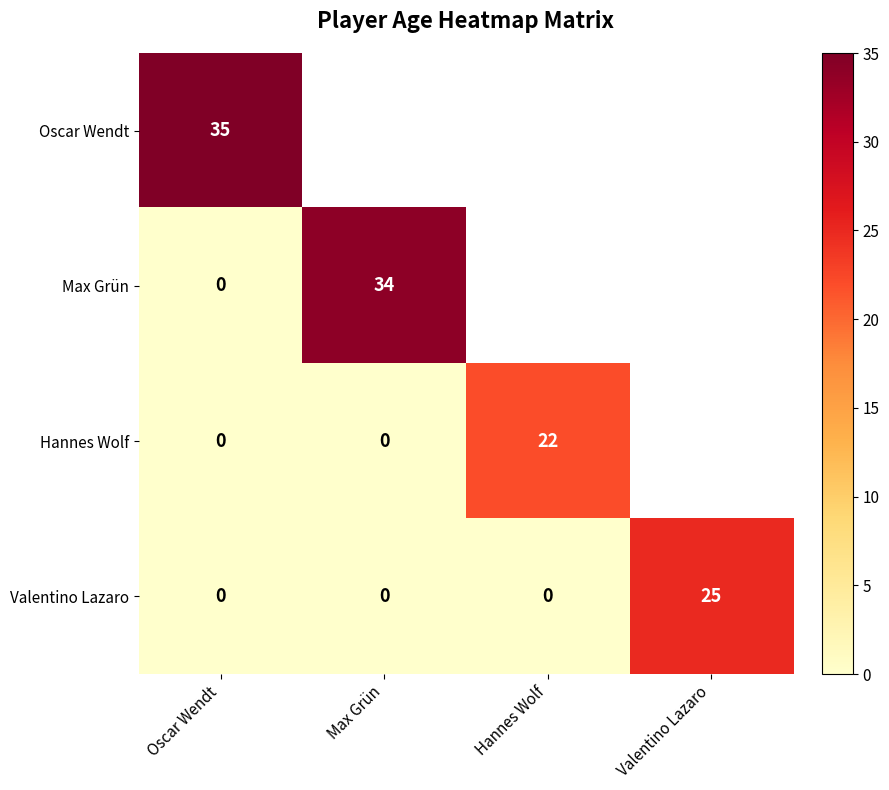

What is the sum of all Valentino Lazaro values?

25